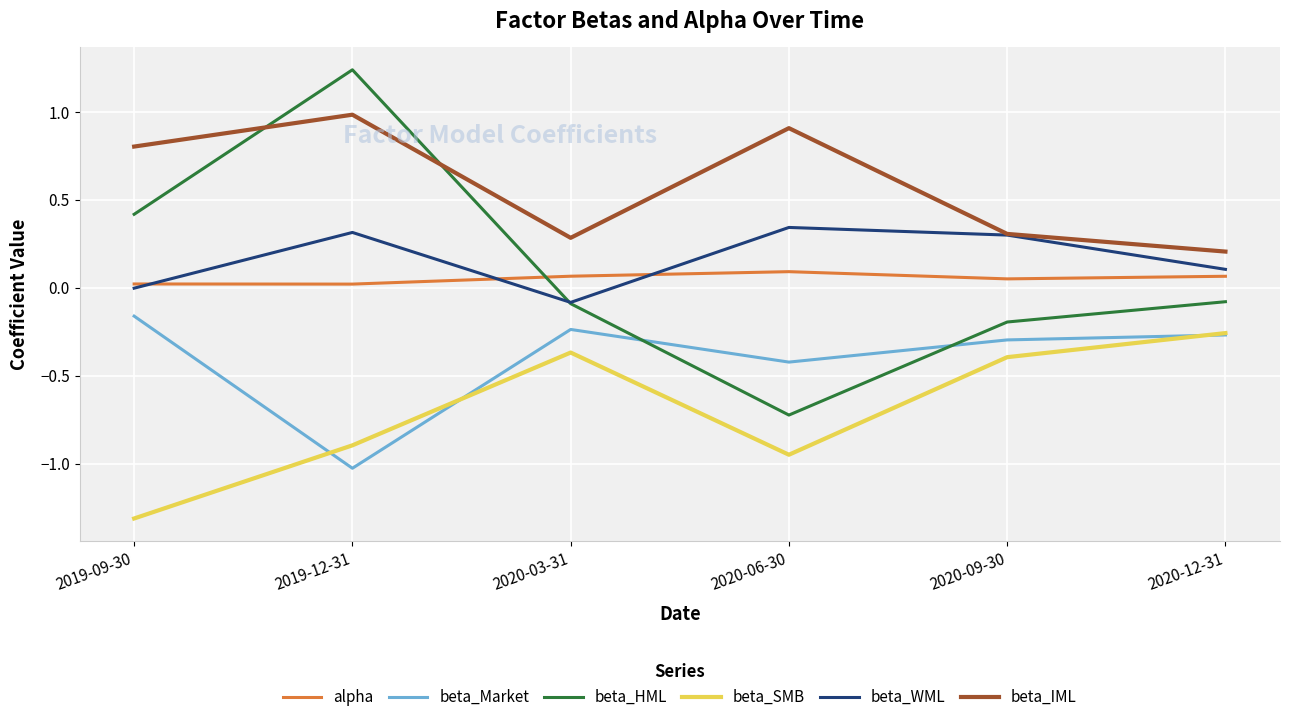

What position from the left is 2020-03-31?

3